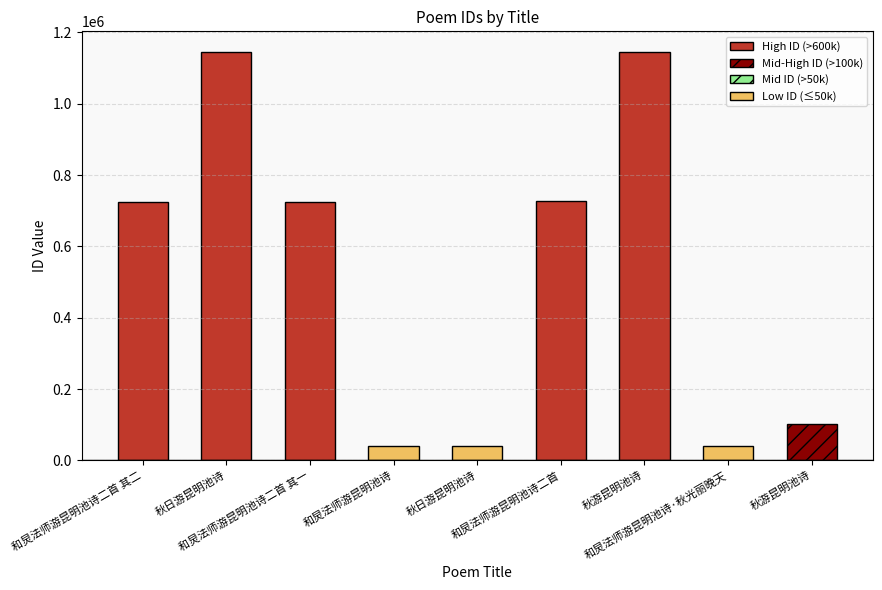

How many values are below 723633?

4